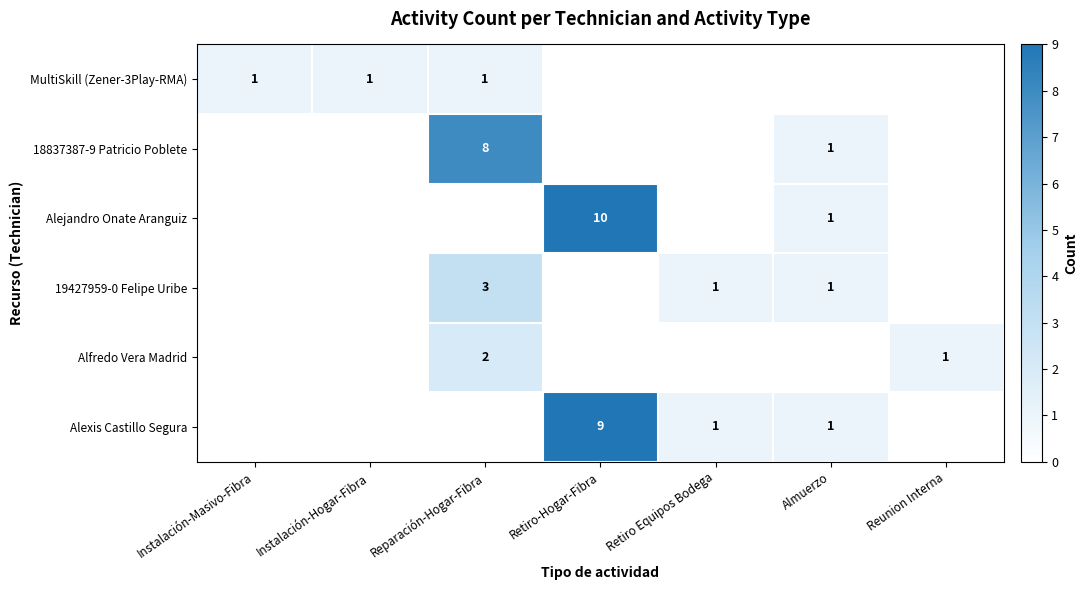

The 18837387-9 Patricio Poblete series shows 8 at Reparación-Hogar-Fibra. True or false?

True